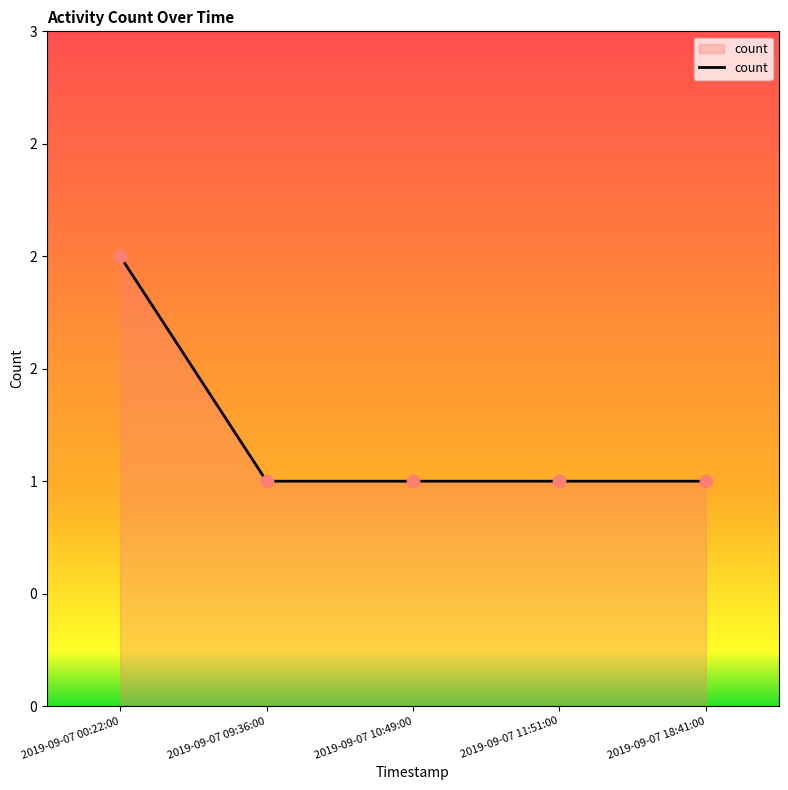

What is the ratio of the value at 2019-09-07 11:51:00 to the value at 2019-09-07 09:36:00?

1.0